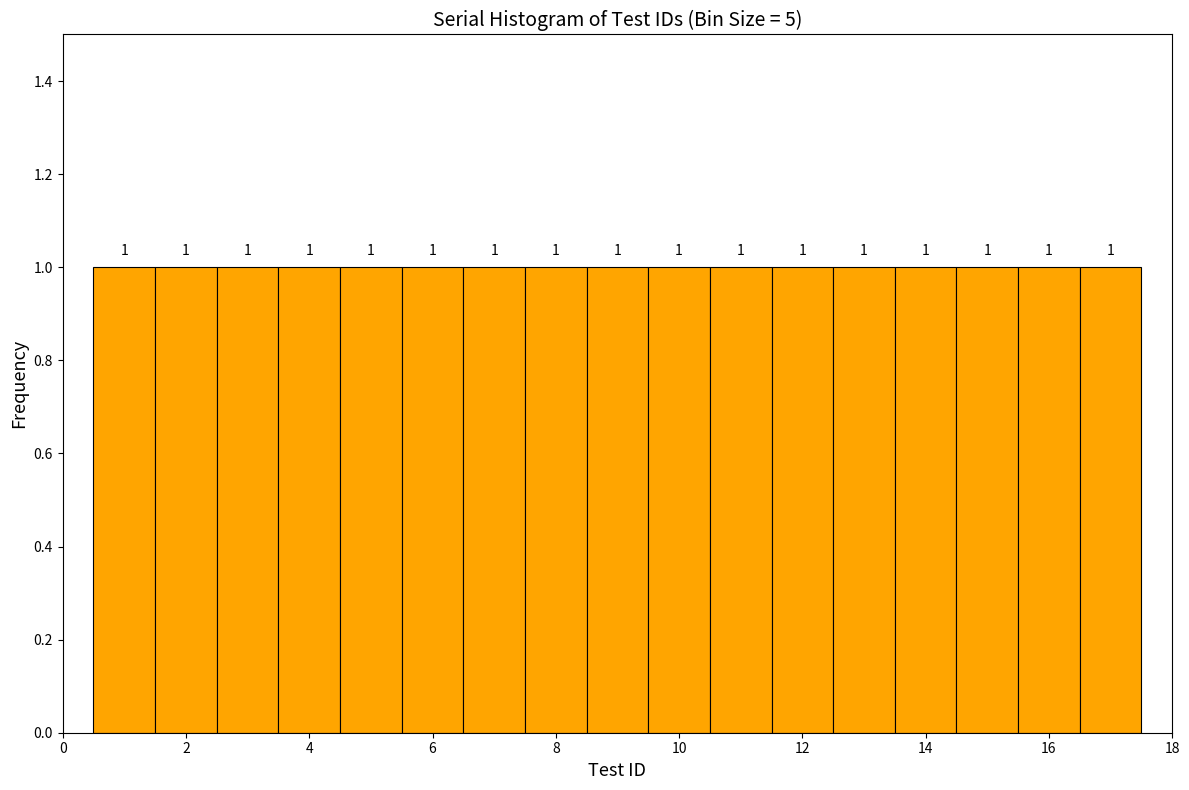

What is the height of the bar covering 15.5 to 16.5 on the x-axis? The bar edges are not printed on the chart, so give them approximately, as read against the axis.

1